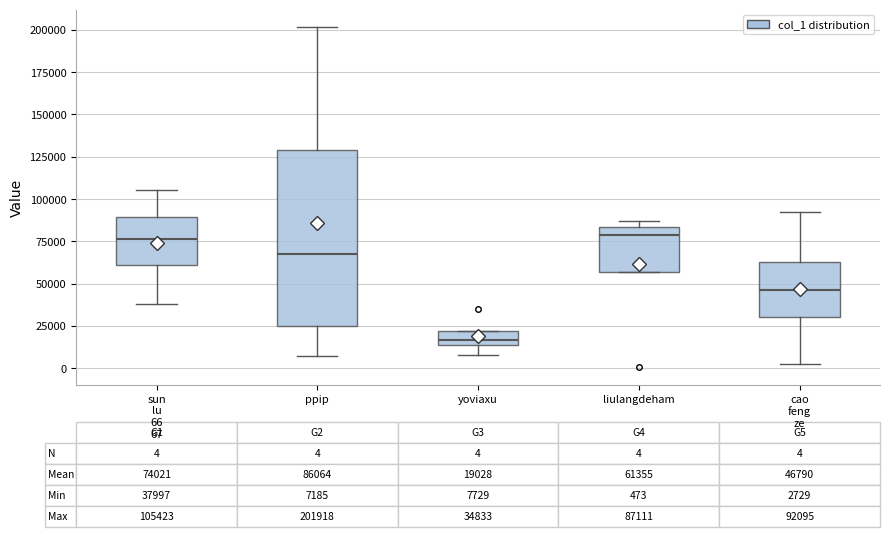

Comparing the boxes themselves (not the whiskers), which one is the tallest?

ppip